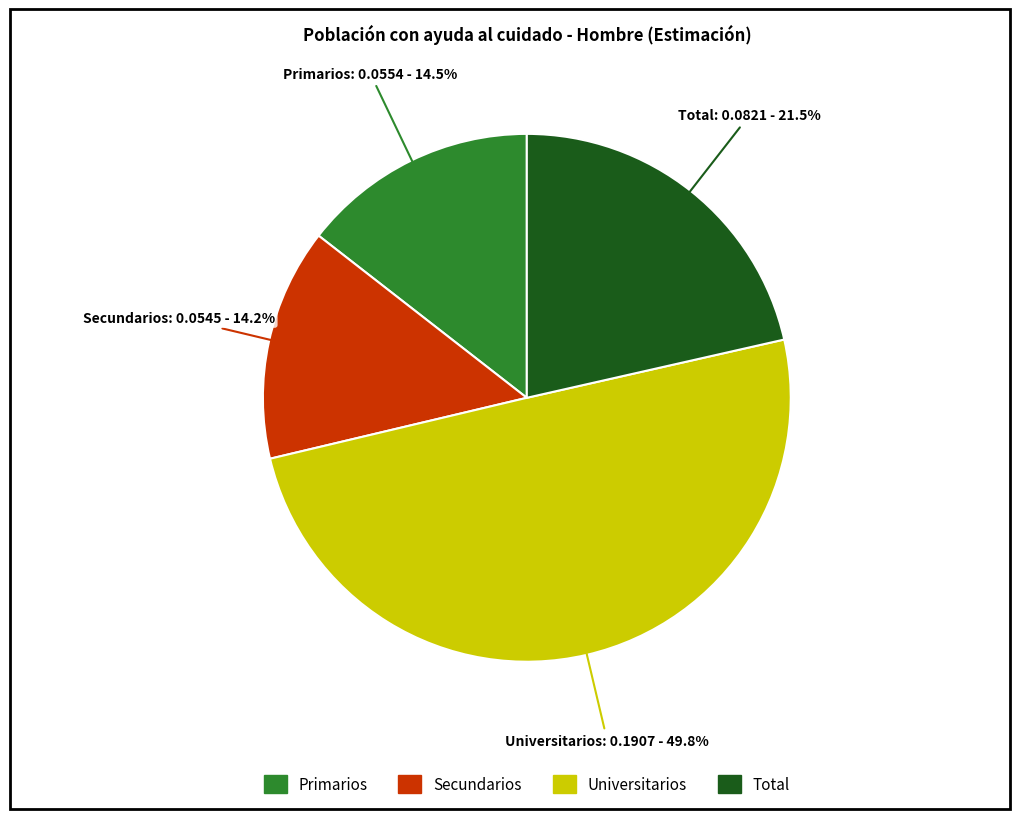

True or false: Secundarios accounts for 26% of the total.

False